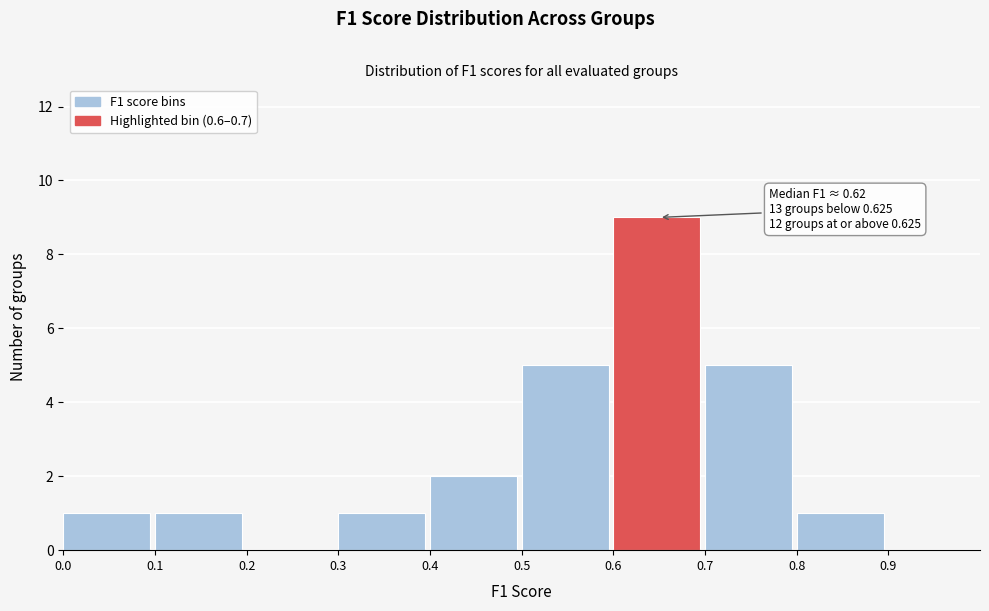

Which range on the x-axis has the tallest bar?

0.6 to 0.7